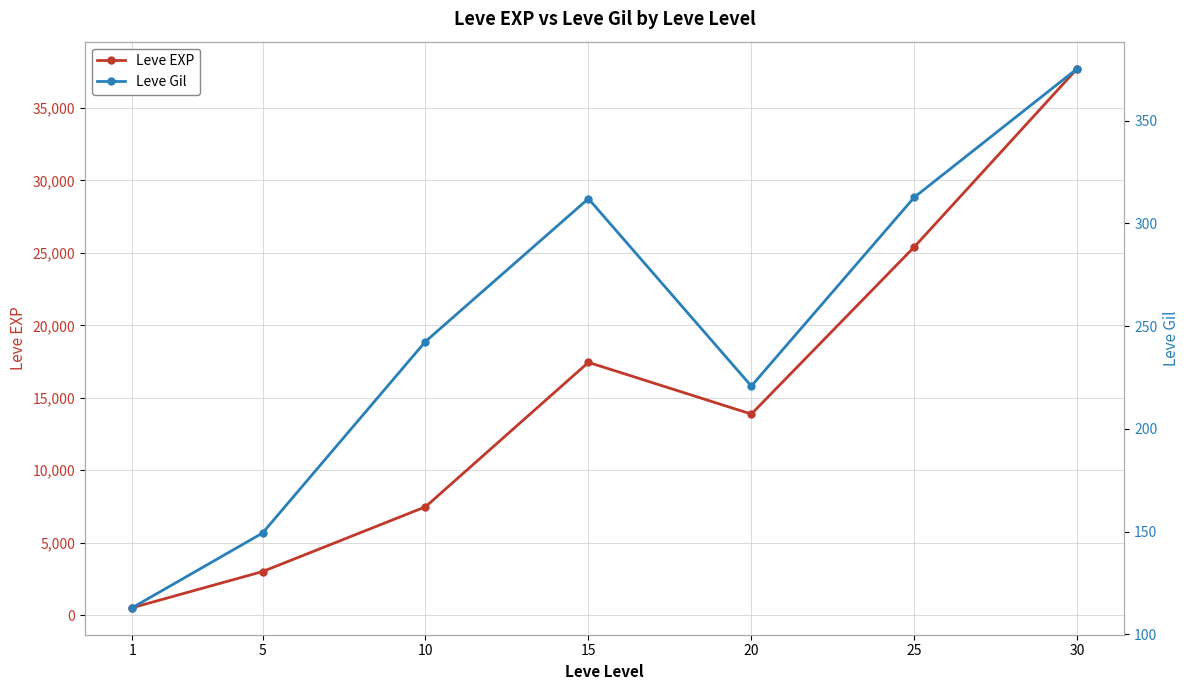

How many values in the Leve Gil series exceed 242?

4